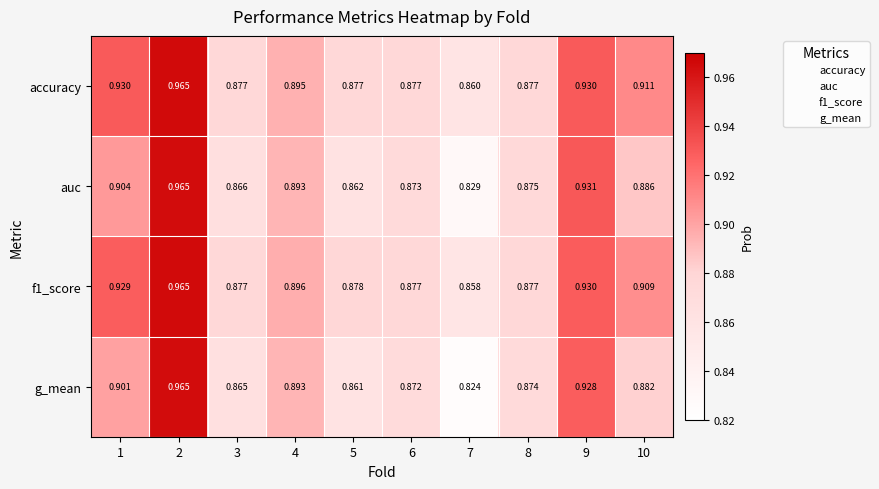

Between 1 and 5, which series saw the biggest shift?

accuracy